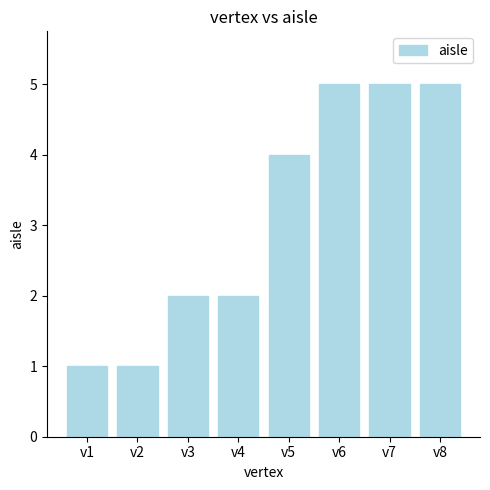

What is the change in value from v4 to v8?

+3